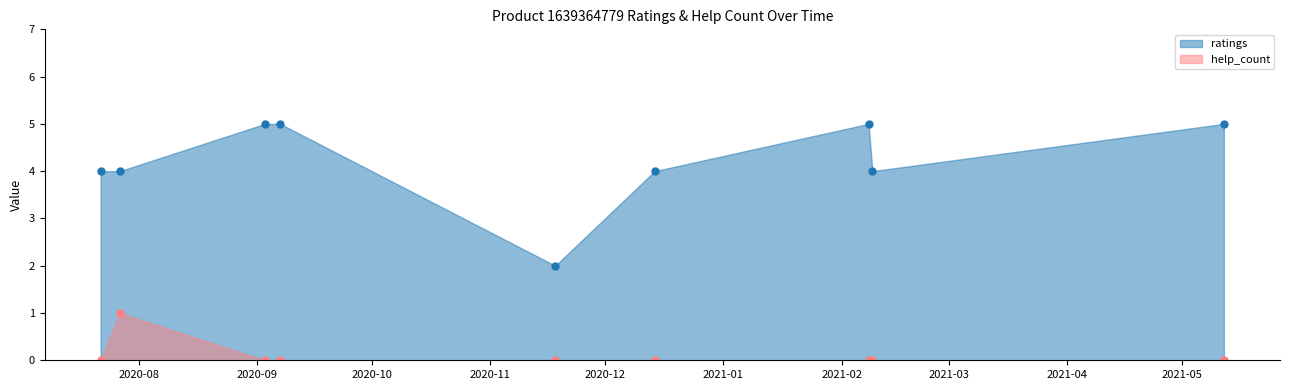

What is the maximum value shown in the chart?

5